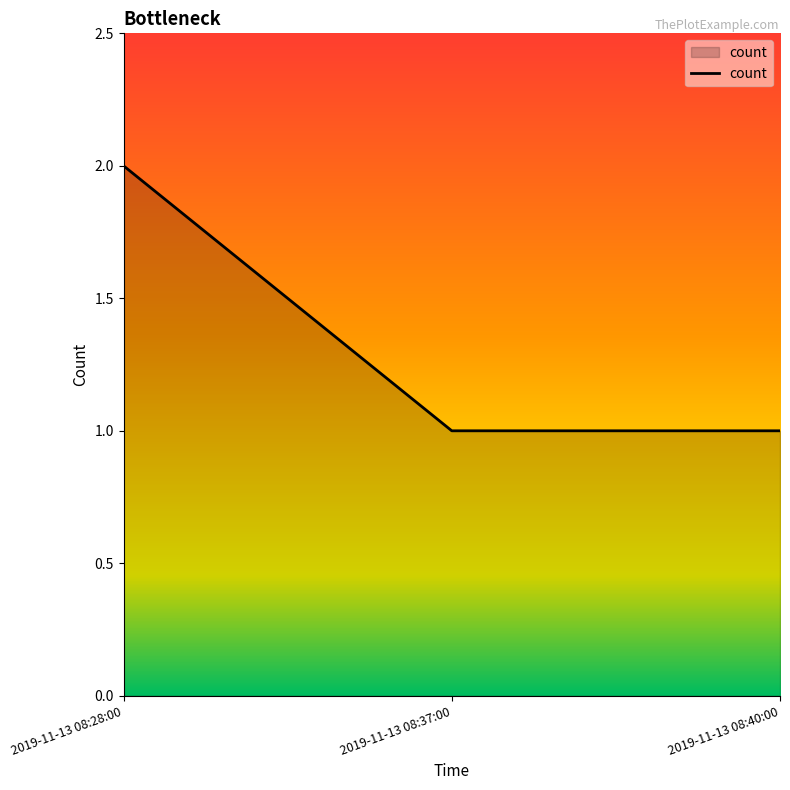

What is the minimum value shown in the chart?

1